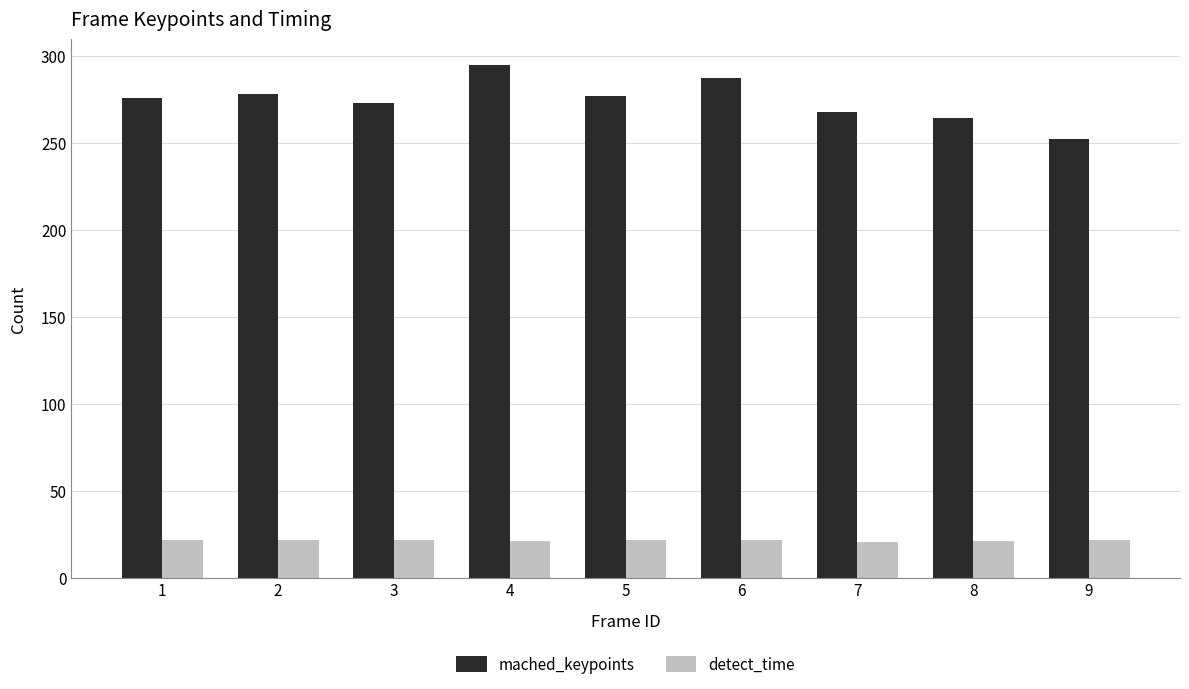

What is the value of the mached_keypoints bar at the 8th from the left?

264.0